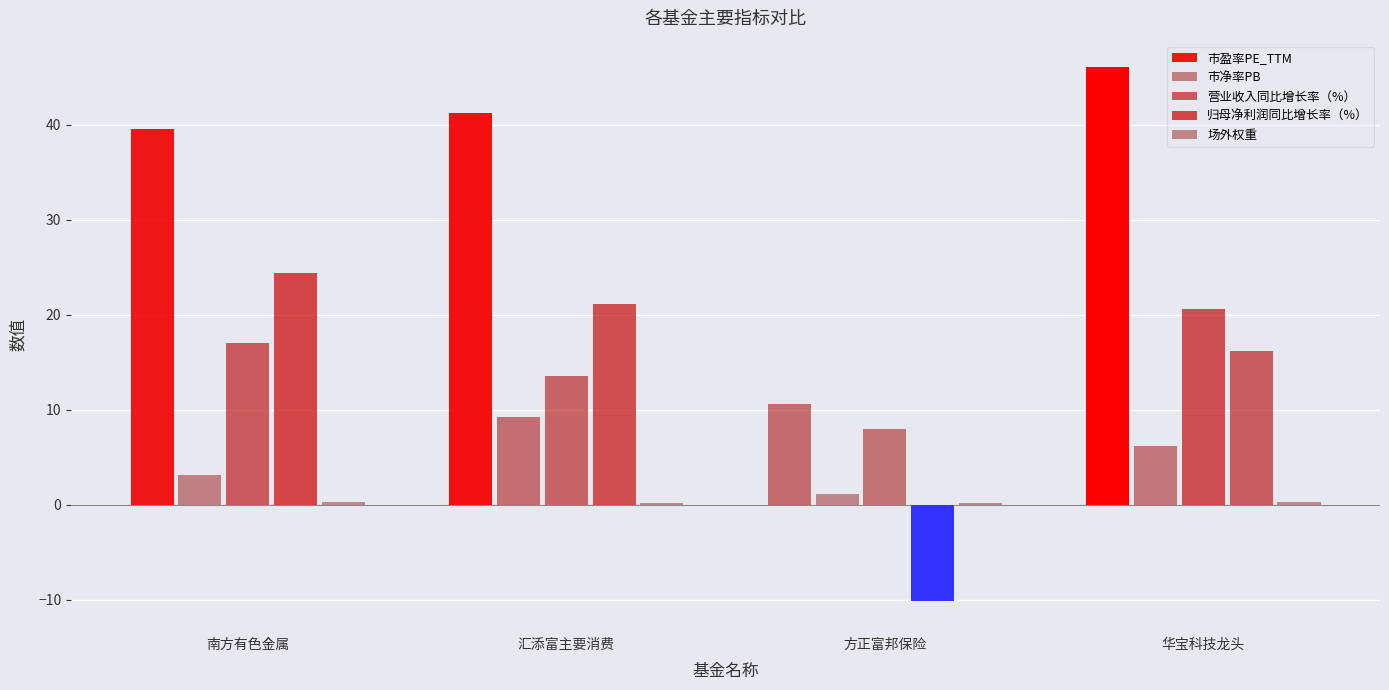

How many data points does each series have?

4